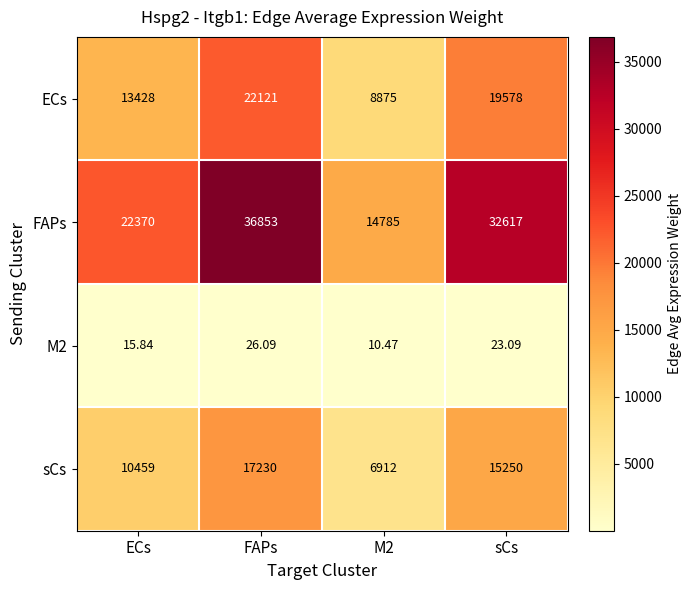

At which category is the sum across all series the highest?

FAPs